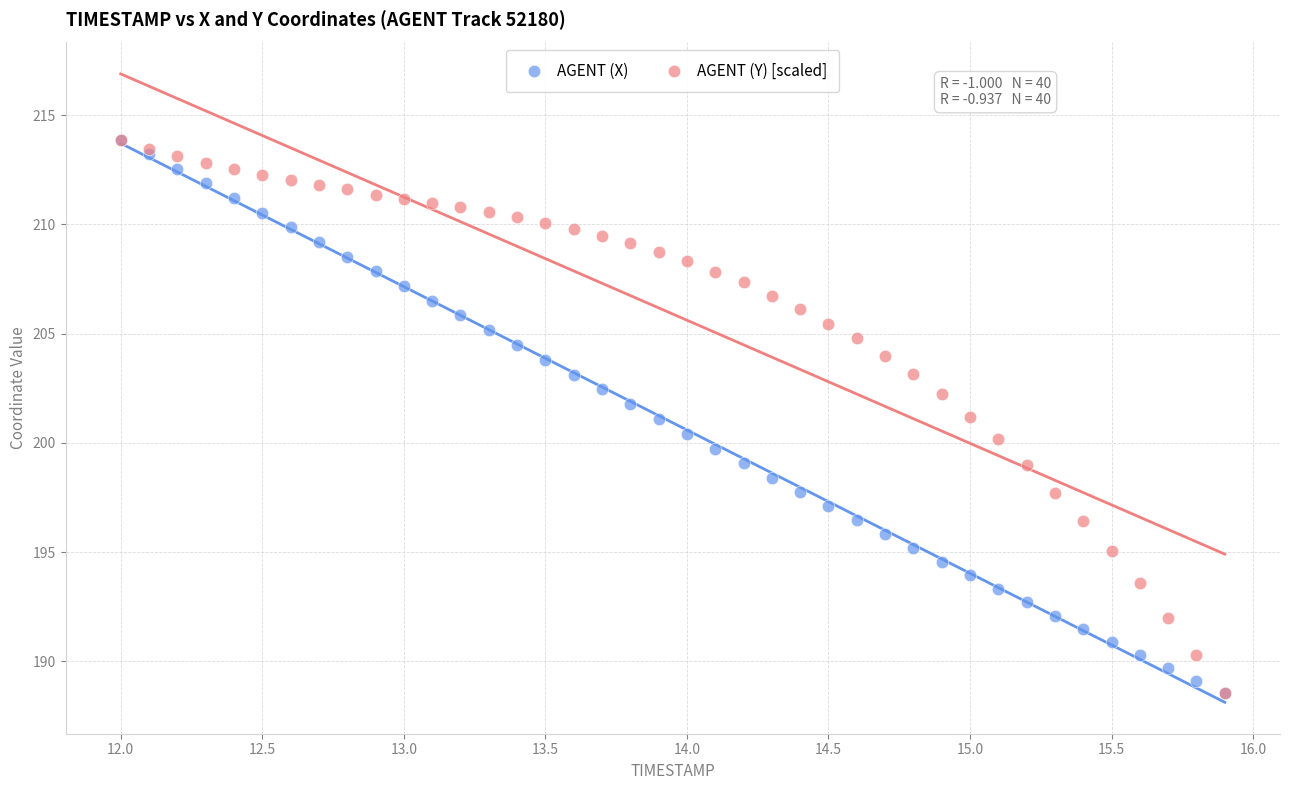

What are all the series names shown in the legend?

AGENT (X), AGENT (Y) [scaled]